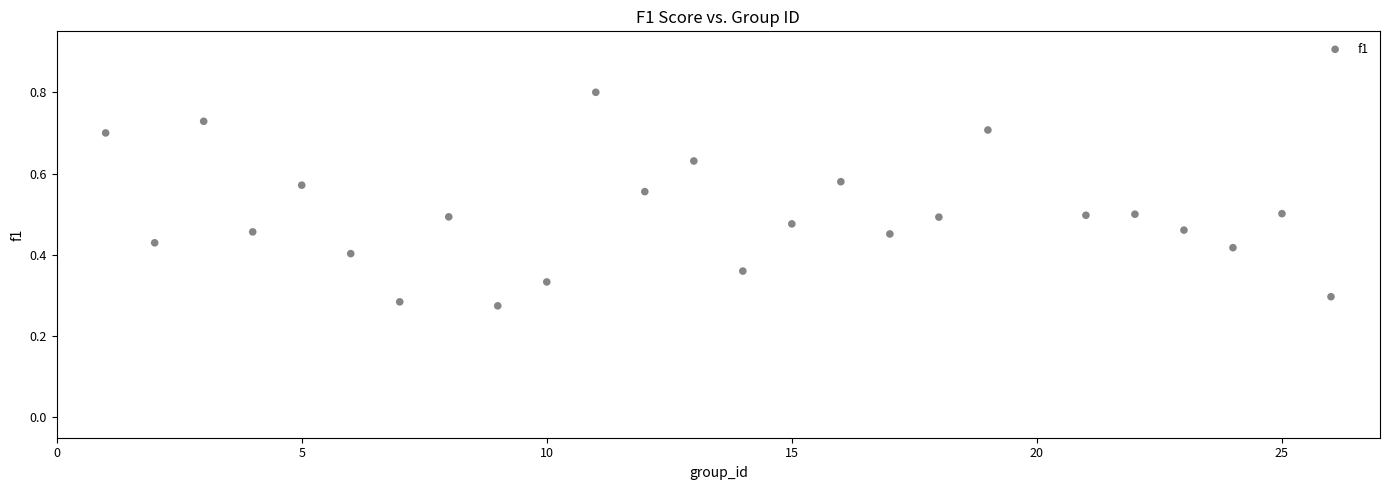

What is the range of X values (max minus min)?

25.0